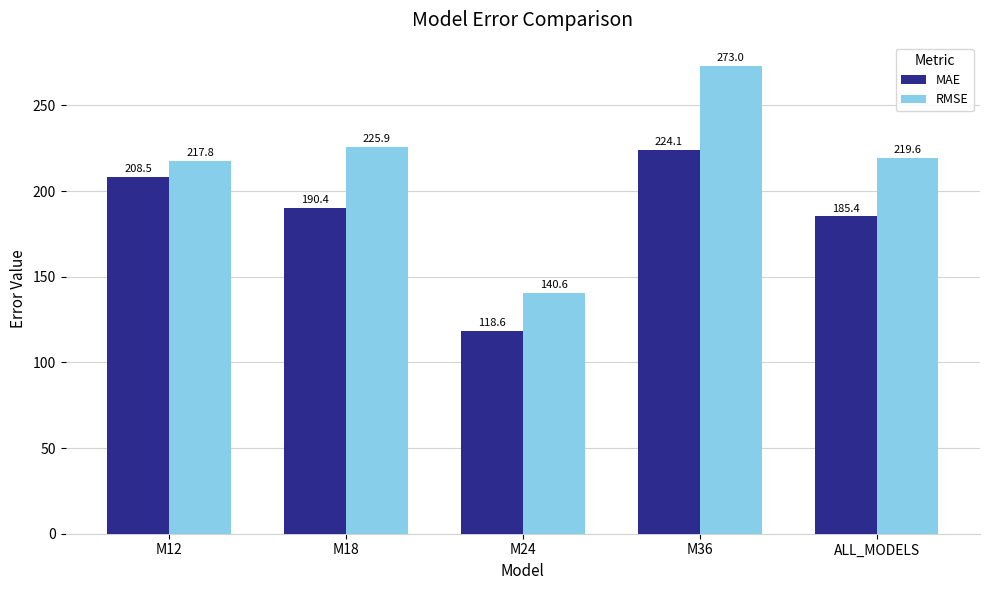

The RMSE series shows 225.9 at M18. True or false?

True